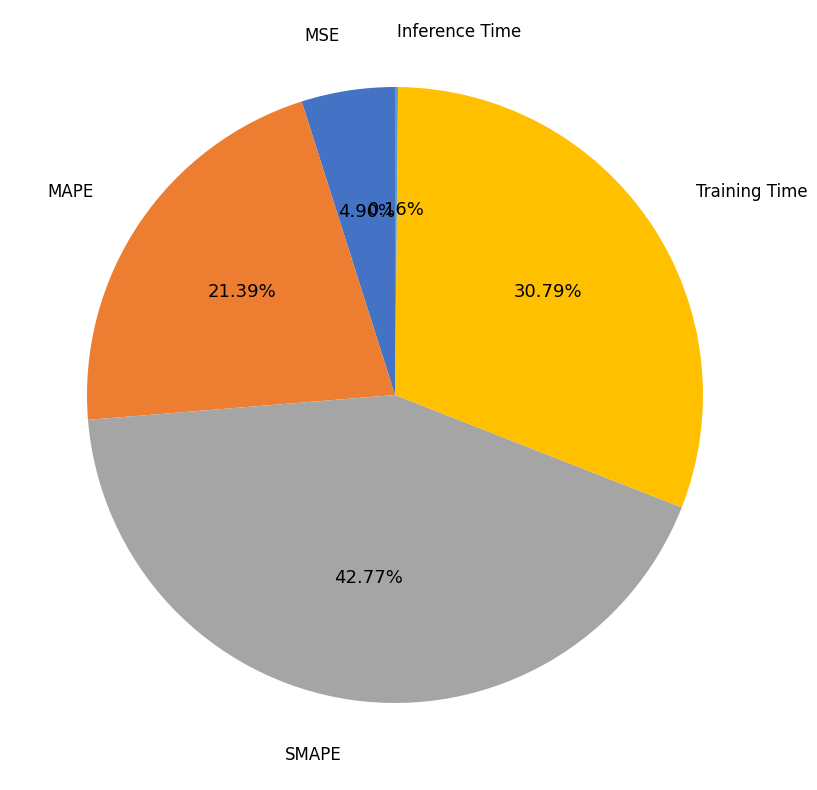

Is there a majority slice in this chart?

No